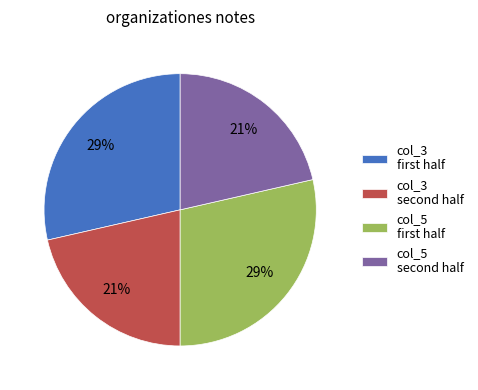

To the nearest percent, what is the average slice percentage?

25%